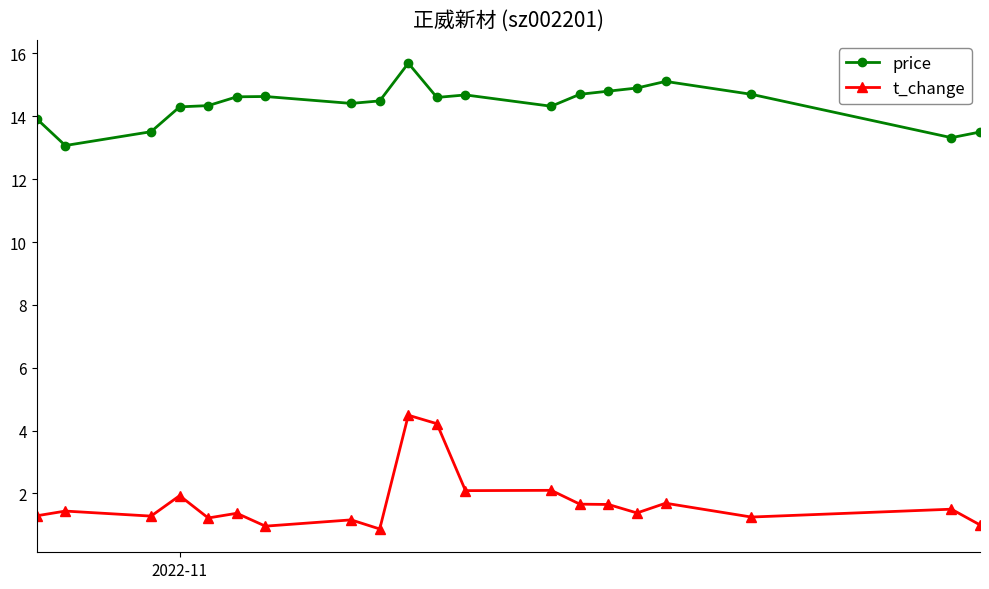

What are all the series names shown in the legend?

price, t_change